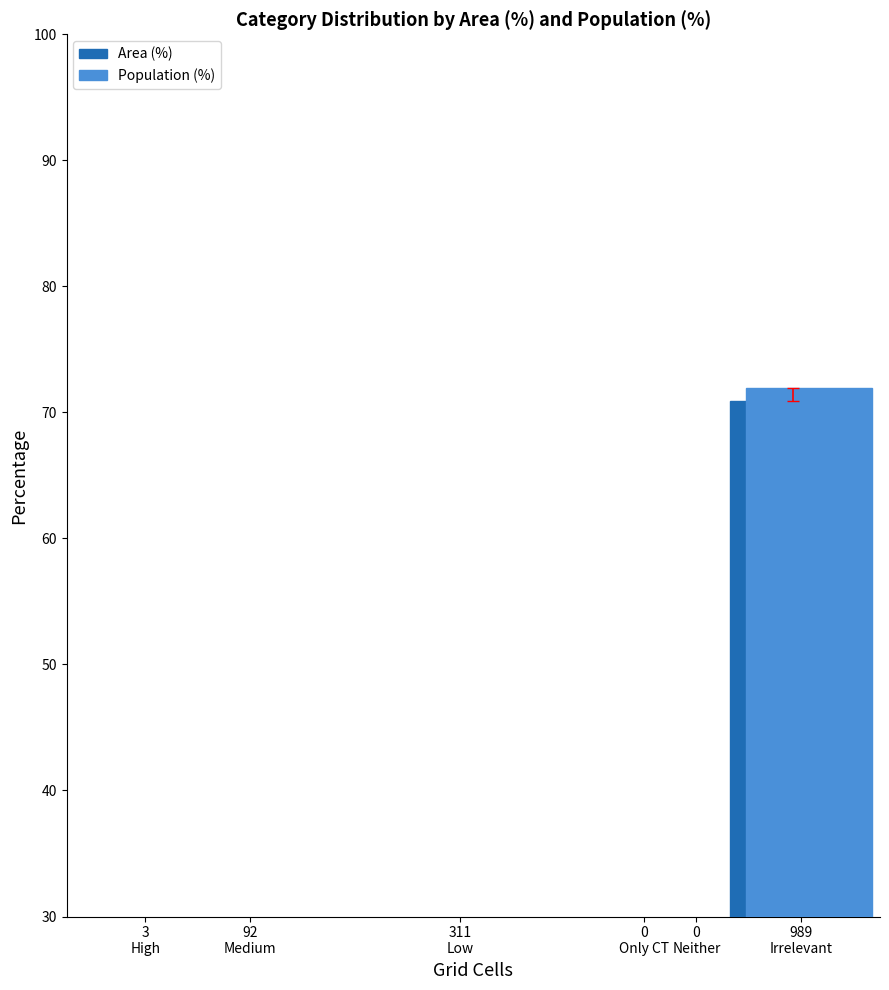

At which category is the sum across all series the highest?

Likely irrelevant (<10 min)